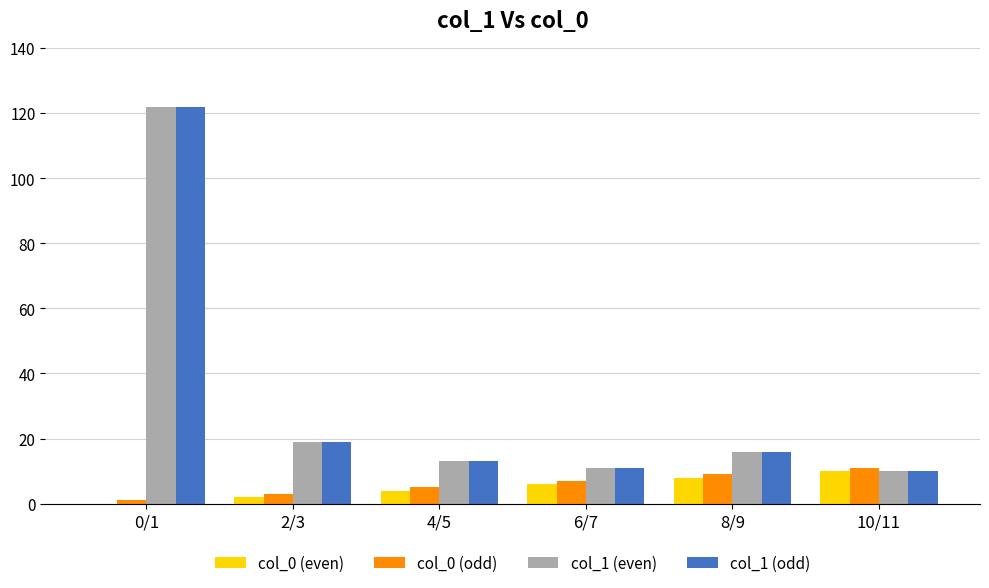

Reading left to right, list all the values displayed in this chart.

col_0 (even): 0	2	4	6	8	10
col_0 (odd): 1	3	5	7	9	11
col_1 (even): 122	19	13	11	16	10
col_1 (odd): 122	19	13	11	16	10